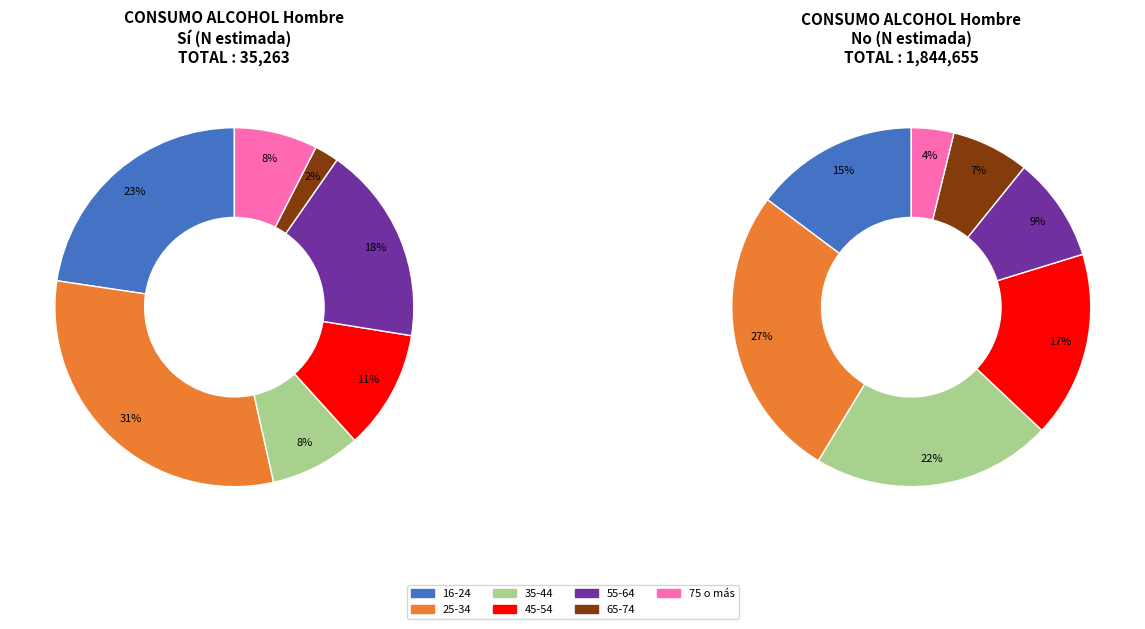

Is 55-64 the majority of the pie?

No